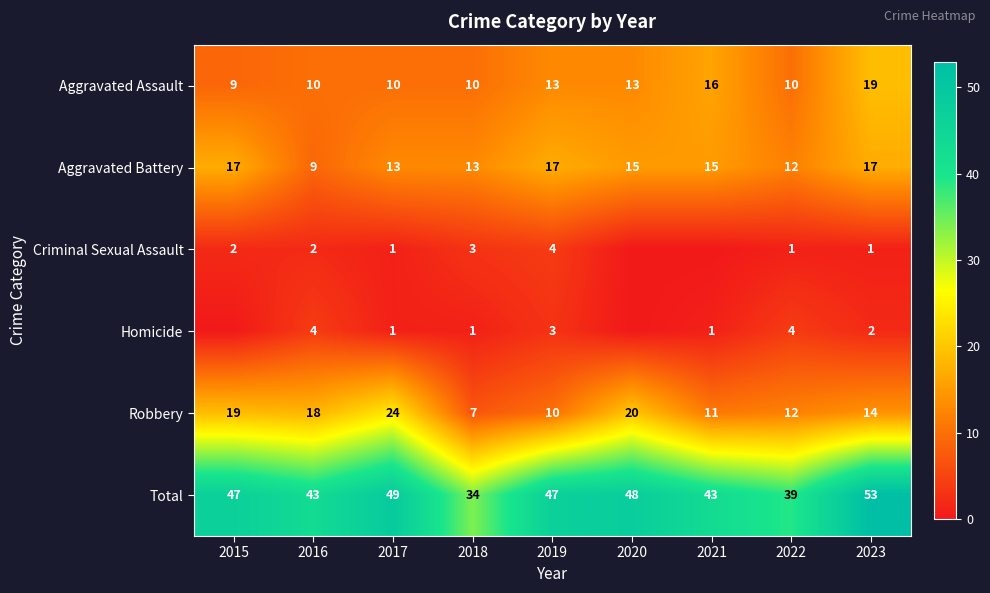

What is the sum of the Robbery values at 2021 and 2015?

30